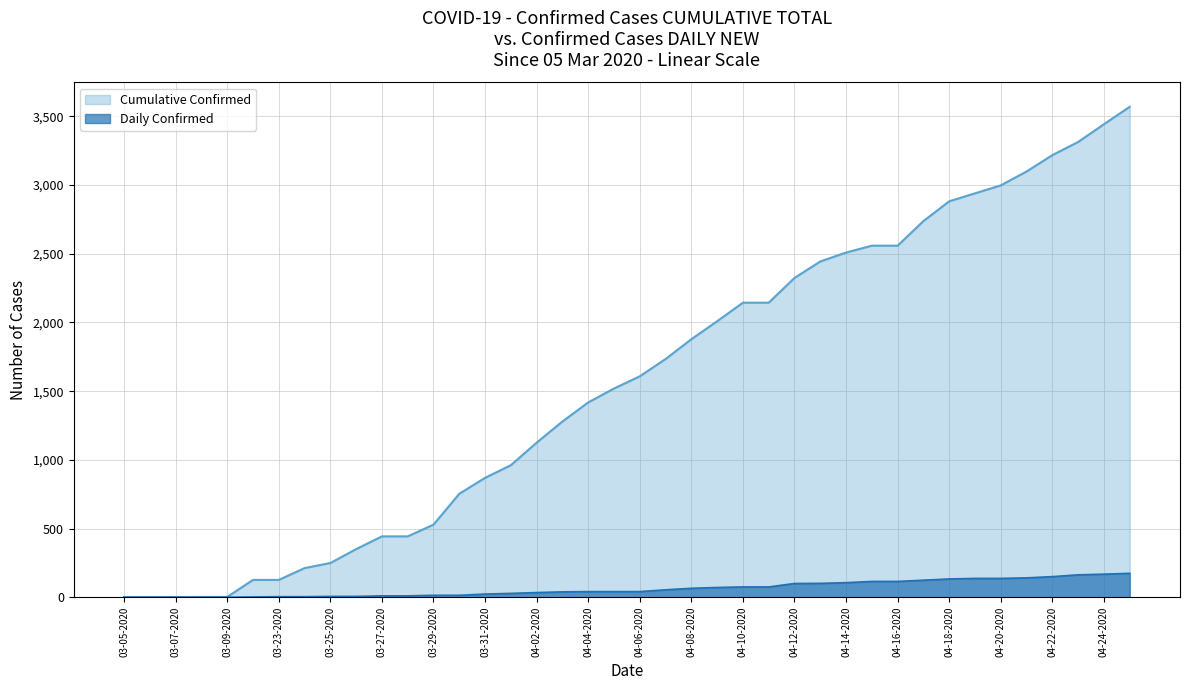

The value of Cumulative Confirmed at 04-09-2020 is 2009. True or false?

True